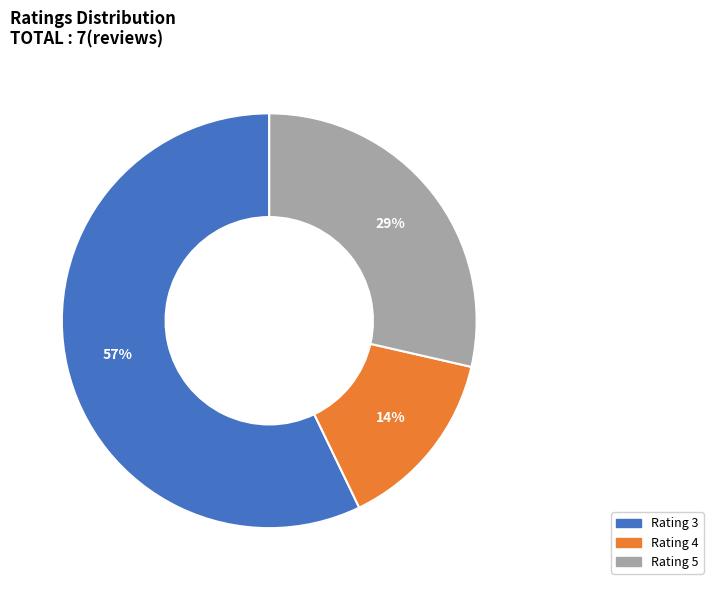

Does any single category account for the majority?

Yes